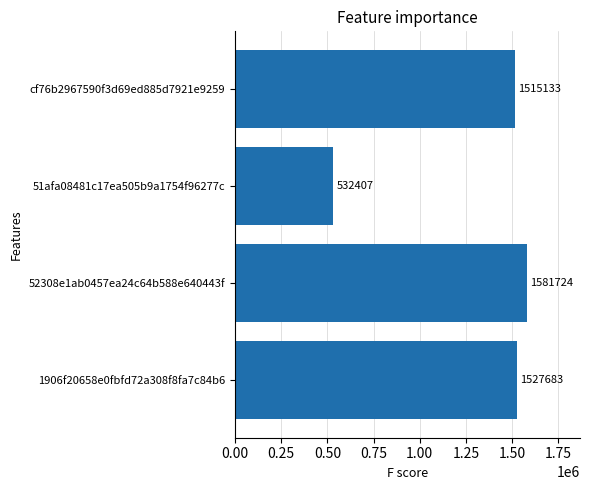

List the labels in order of value, largest first.

52308e1ab0457ea24c64b588e640443f, 1906f20658e0fbfd72a308f8fa7c84b6, cf76b2967590f3d69ed885d7921e9259, 51afa08481c17ea505b9a1754f96277c